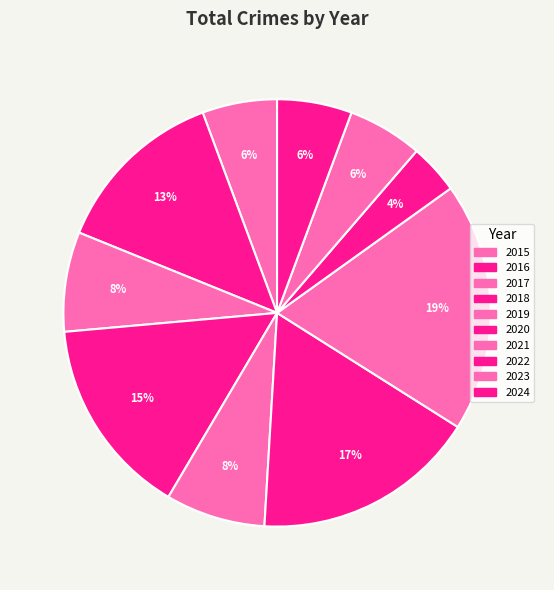

How many segments does this pie chart have?

10